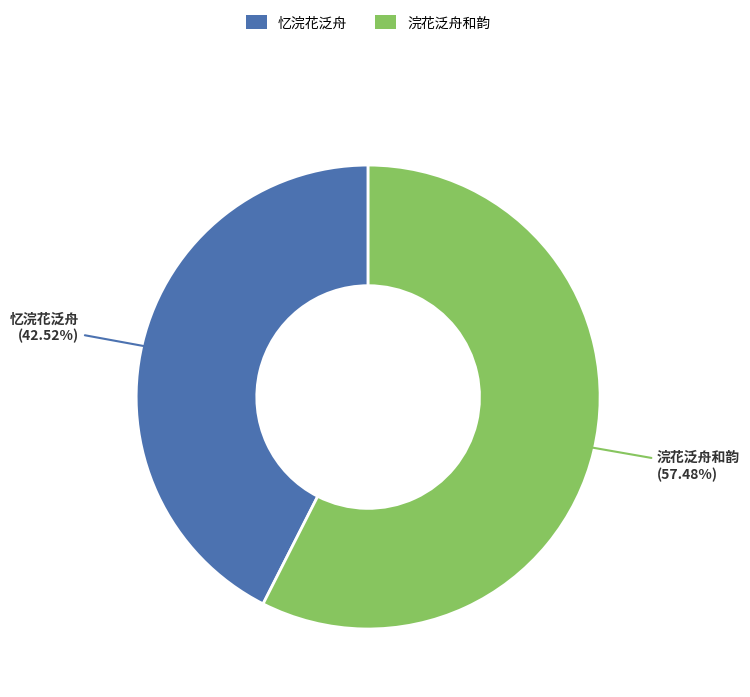

Is there any slice that represents more than half of the pie?

Yes